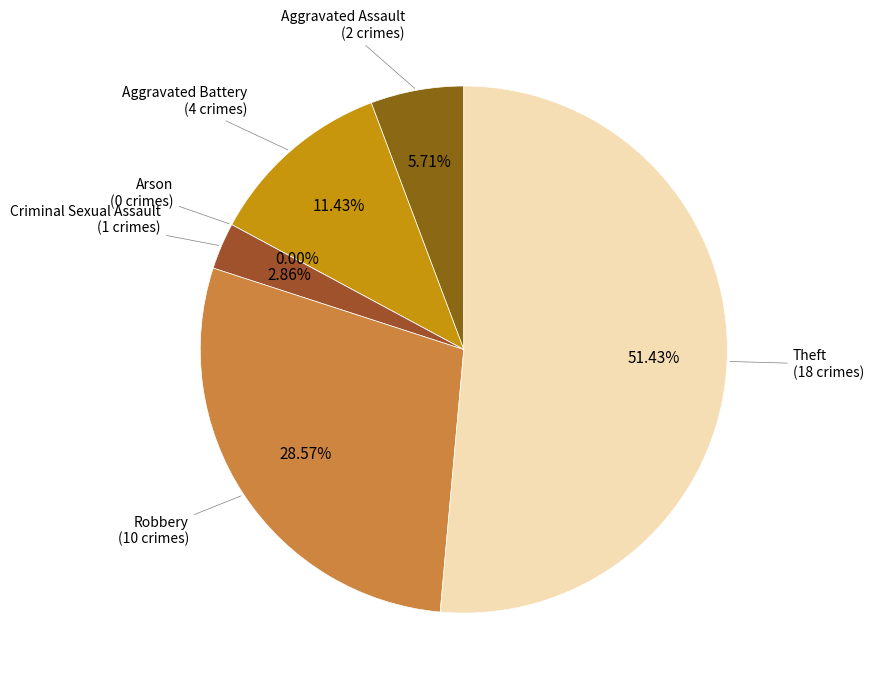

Which slice is the largest?

Theft